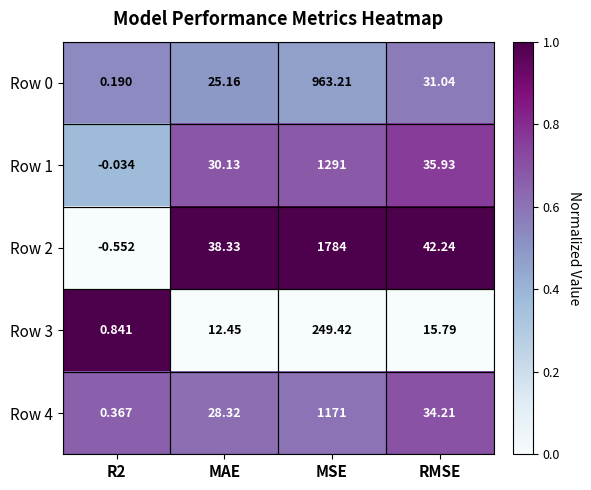

At which category does the chart reach its peak across all series?

MSE